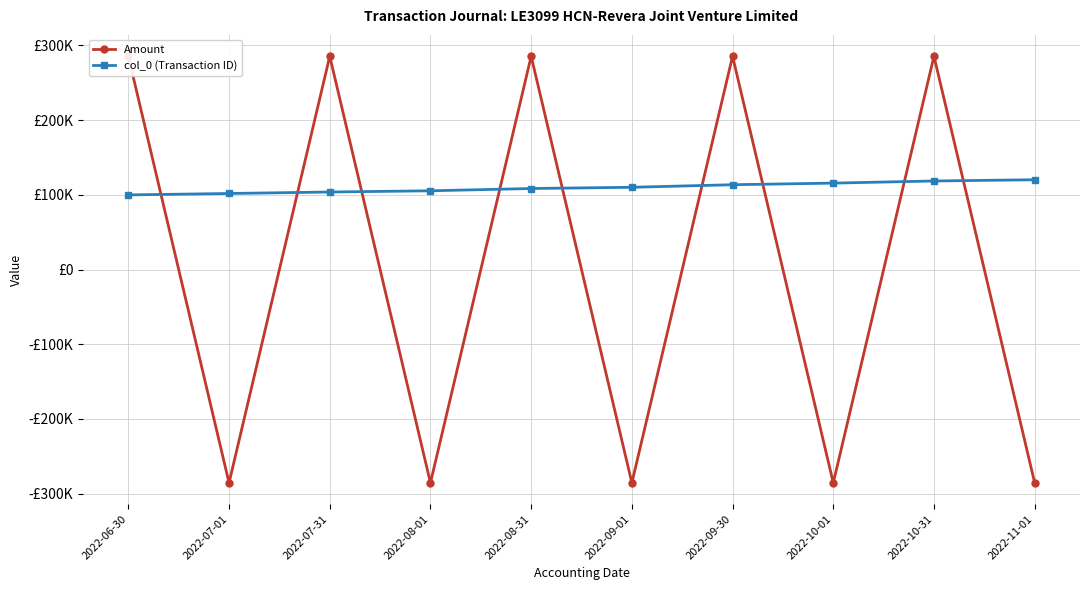

Where is the first local maximum for Amount?

2022-07-31